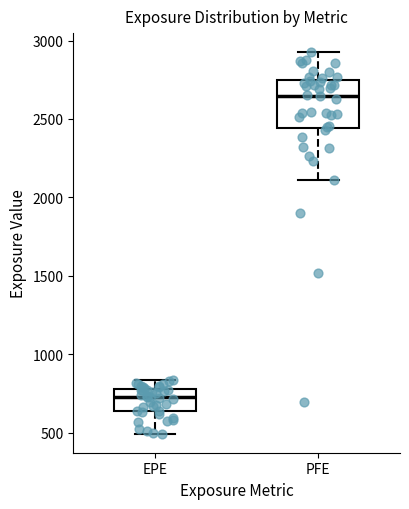

Comparing the boxes themselves (not the whiskers), which one is the tallest?

PFE